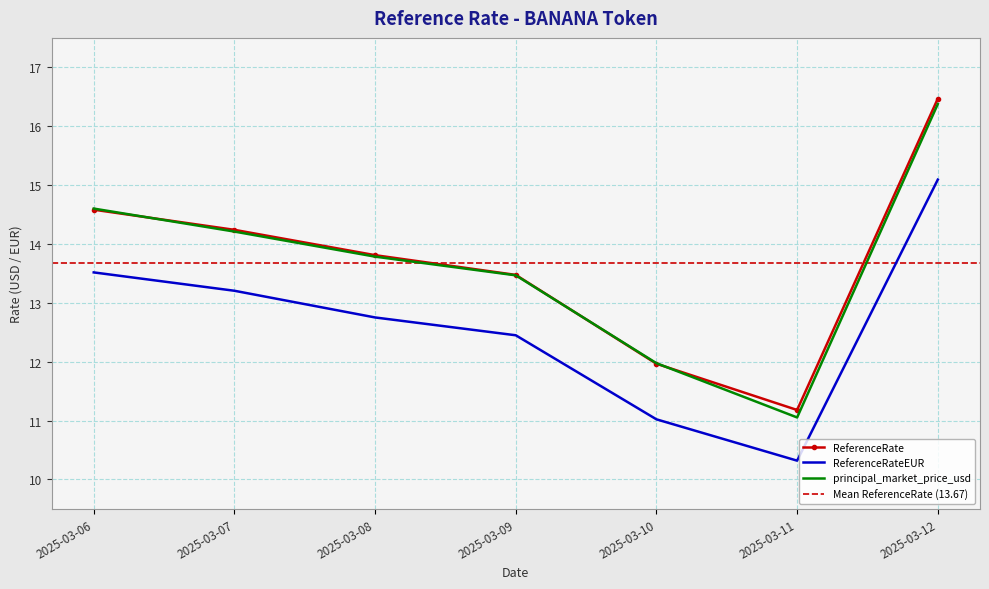

The value of principal_market_price_usd at 2025-03-08 is 2.9. True or false?

False